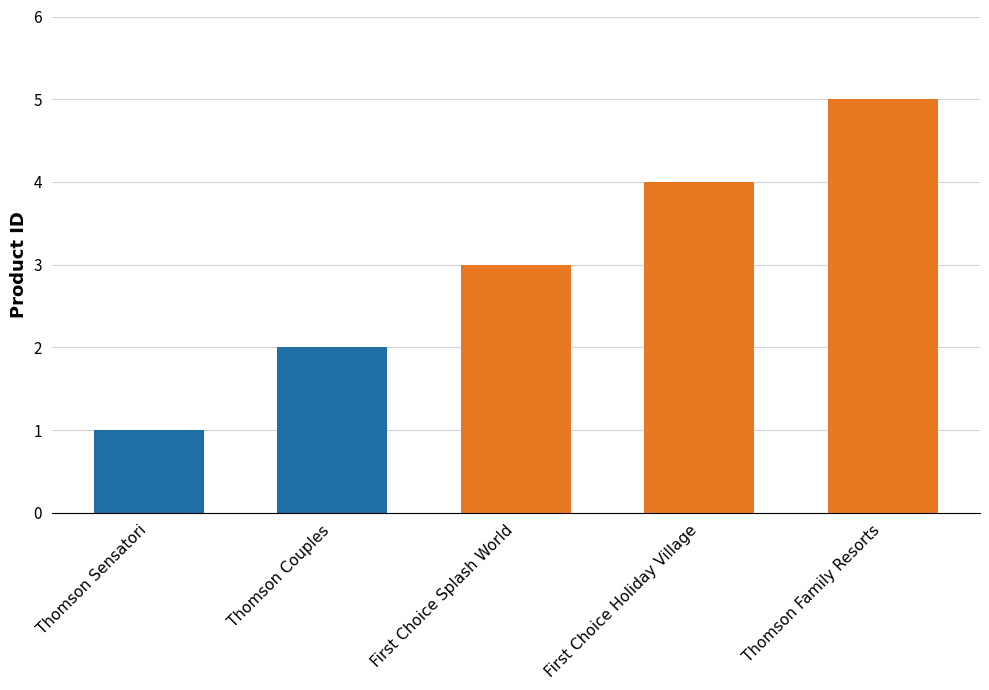

Reading left to right, extract all data points from this chart.

1	2	3	4	5